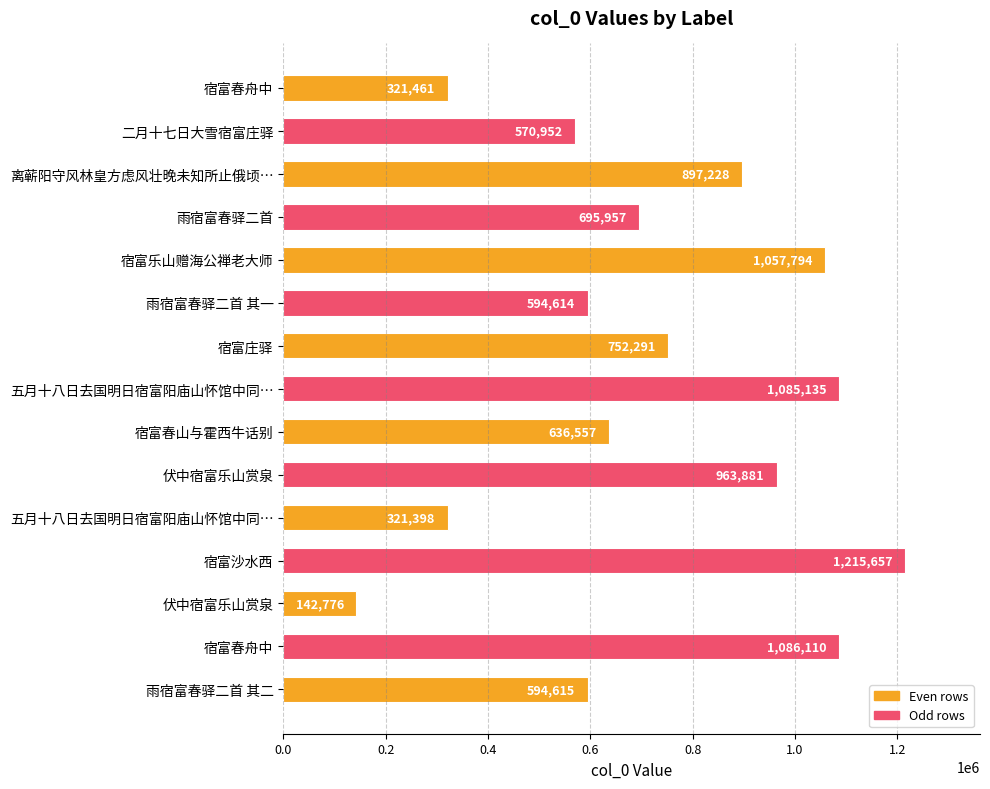

Count the number of data series in this chart.

1